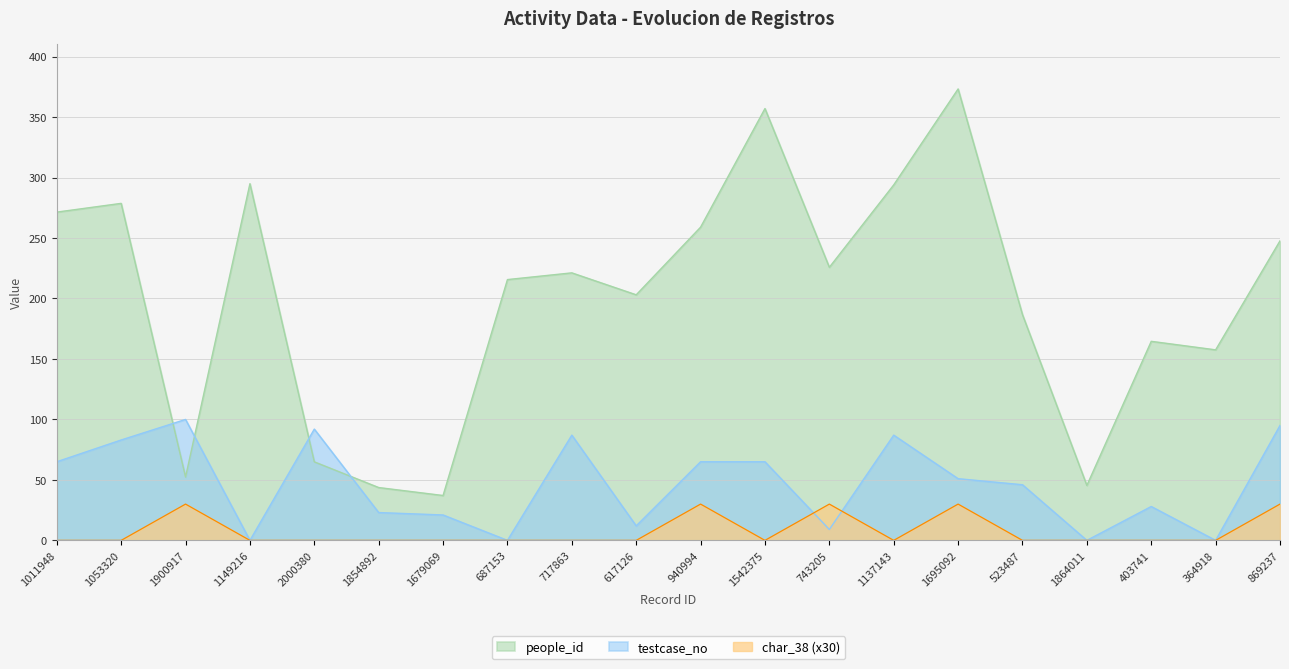

Which category has the highest value in the people_id series?

1695092